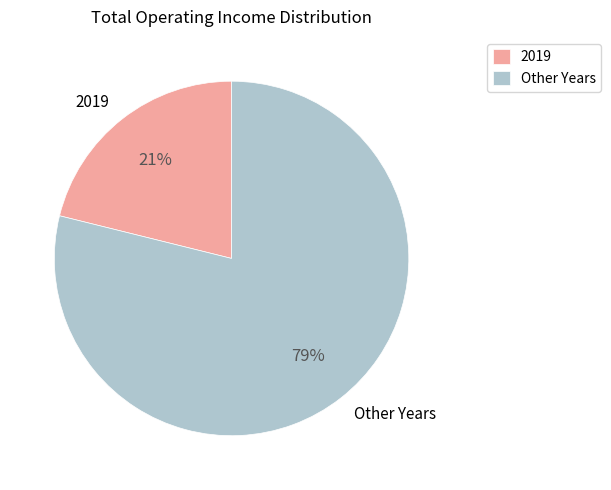

What is the smallest slice in the pie chart?

2019